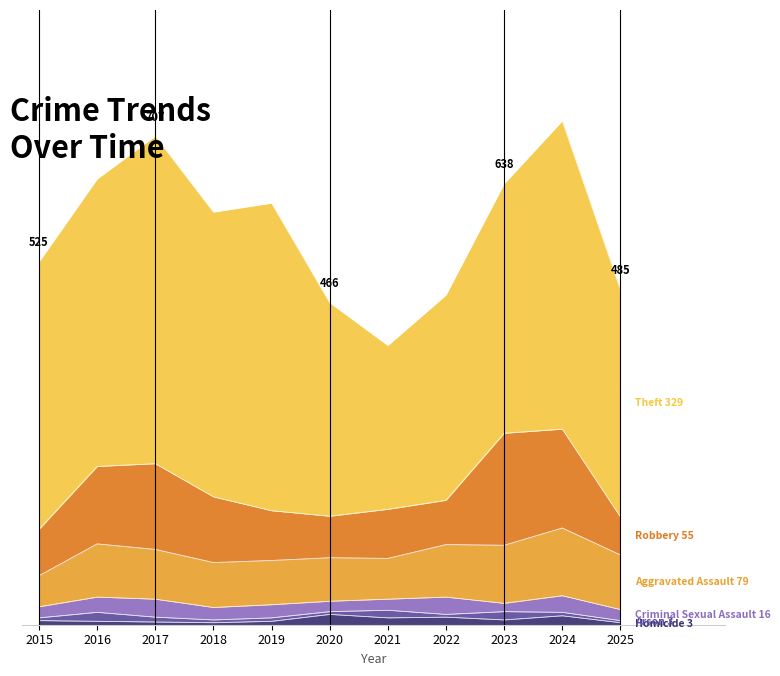

True or false: Criminal Sexual Assault and Theft intersect in this chart.

False